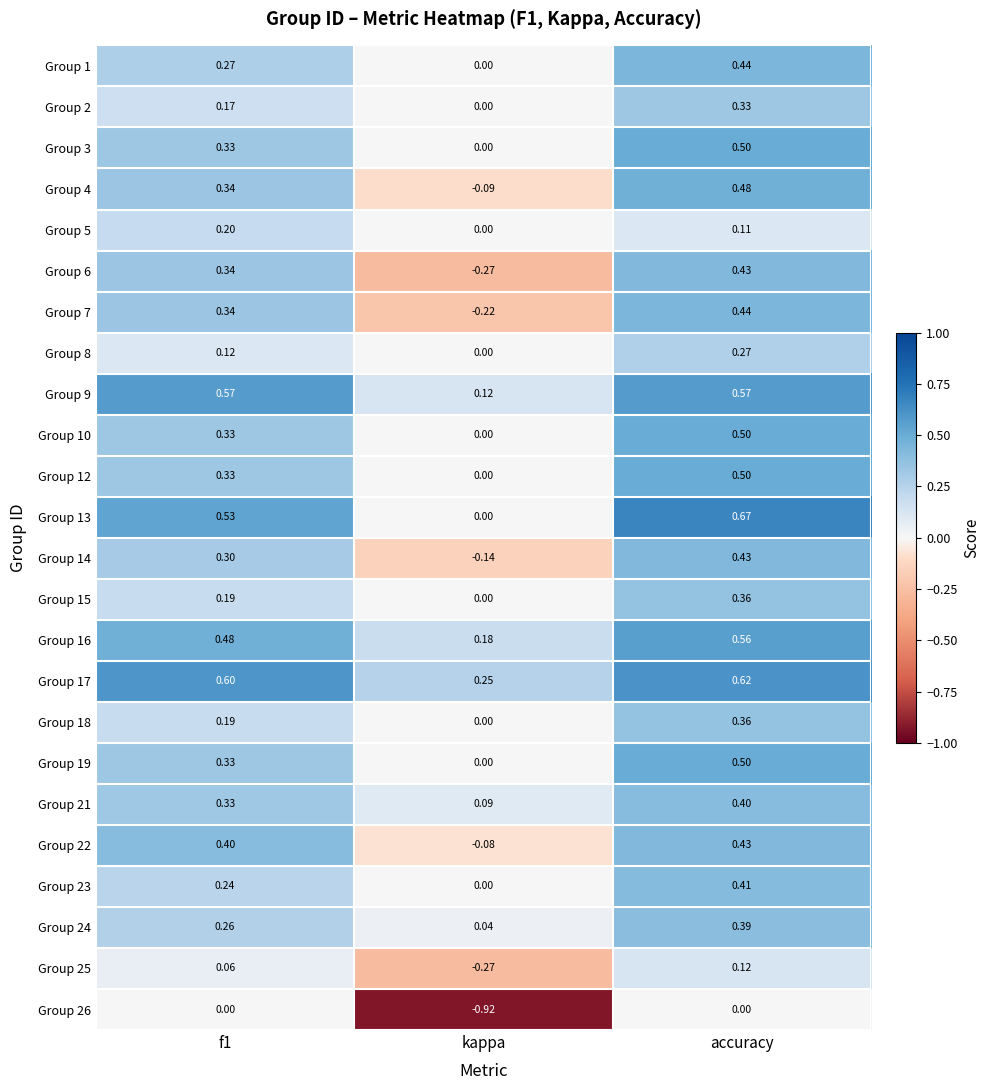

Is the value of Group 24 at f1 greater than the value of Group 12 at f1?

No